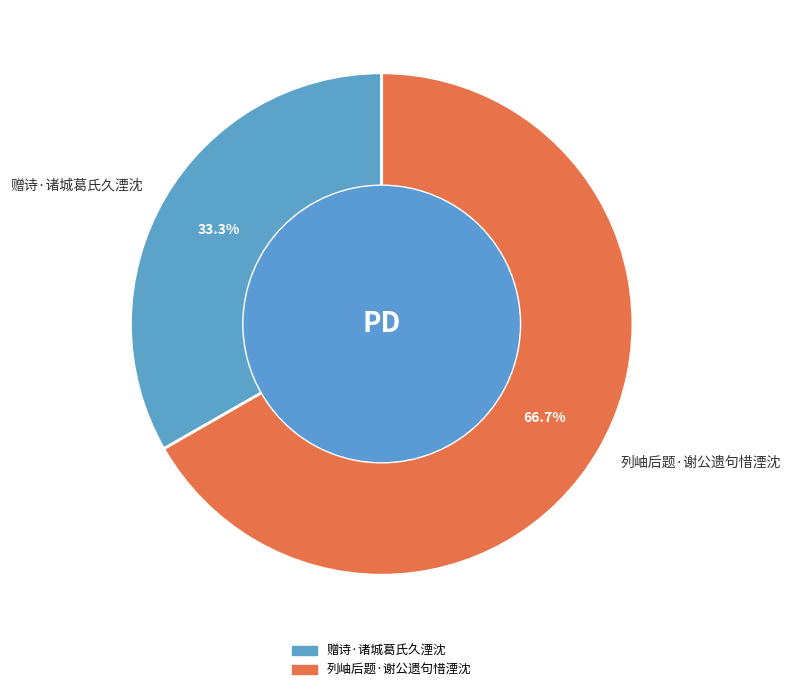

Does any single category account for the majority?

Yes